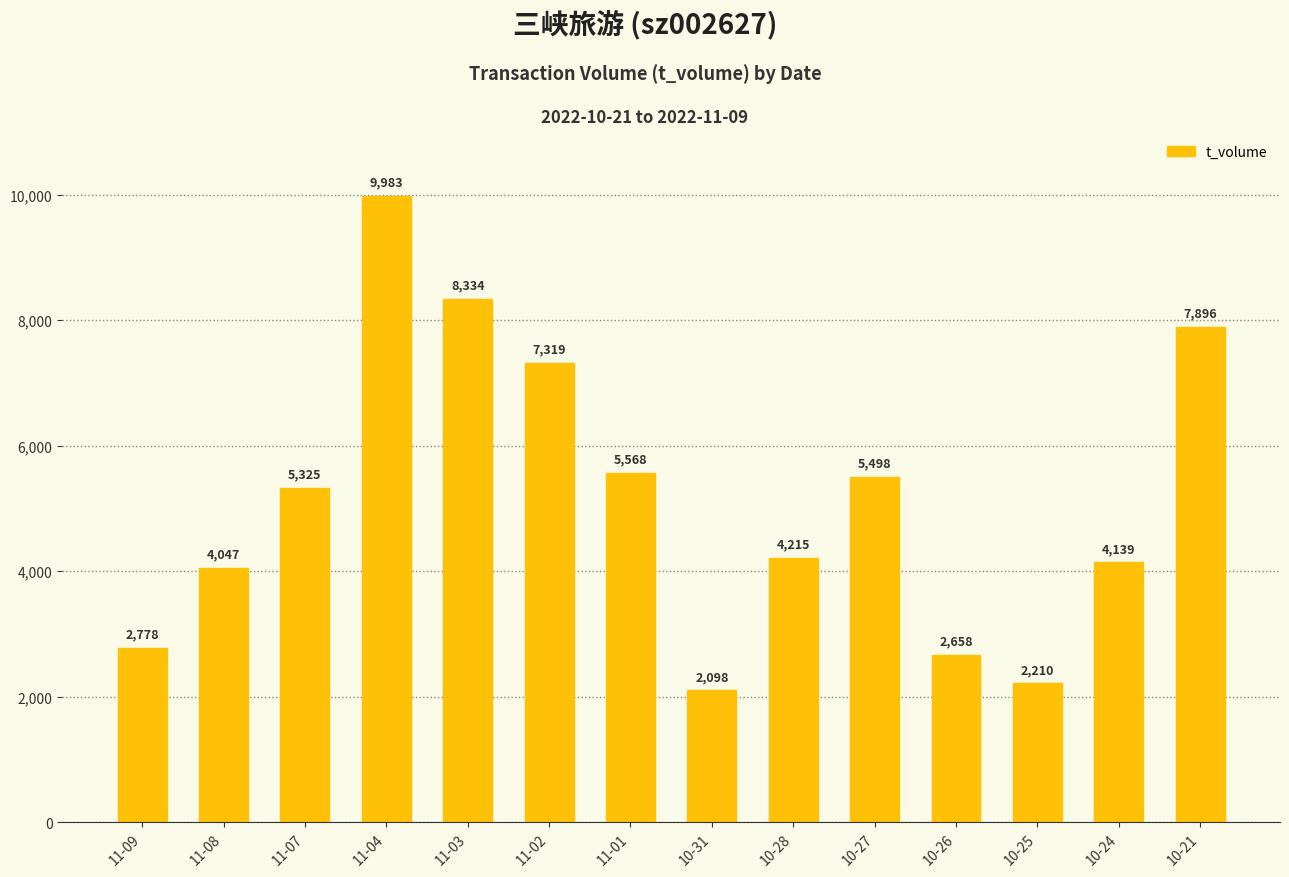

List the labels in order of value, largest first.

11-04, 11-03, 10-21, 11-02, 11-01, 10-27, 11-07, 10-28, 10-24, 11-08, 11-09, 10-26, 10-25, 10-31